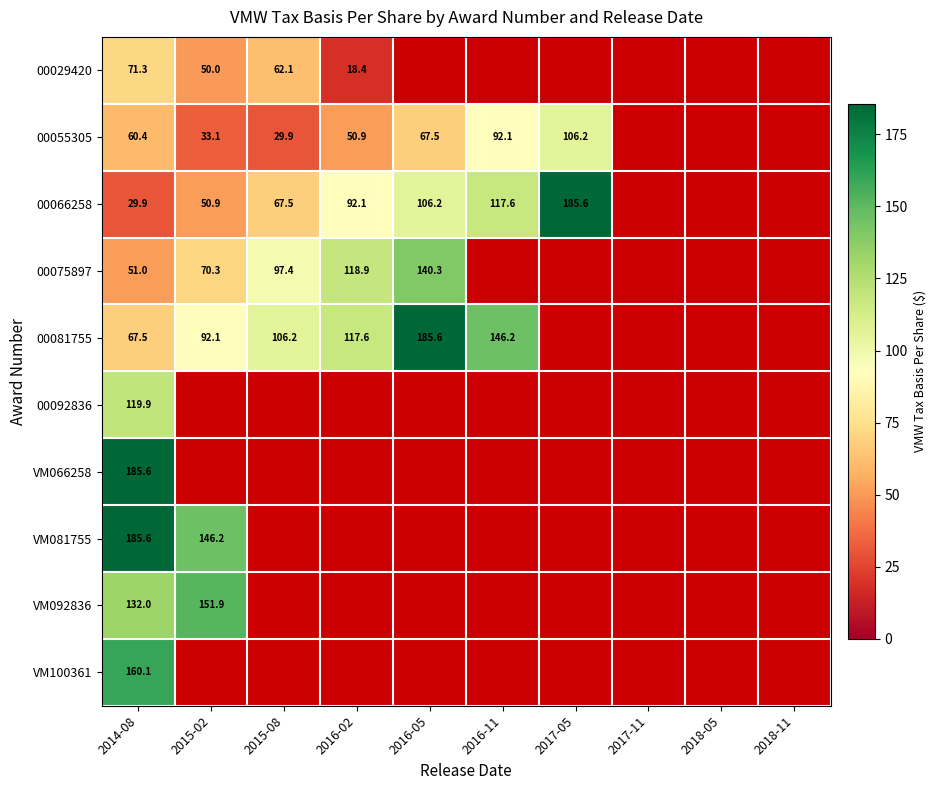

True or false: 00081755 has a value of 117.6 at 2016-02.

True